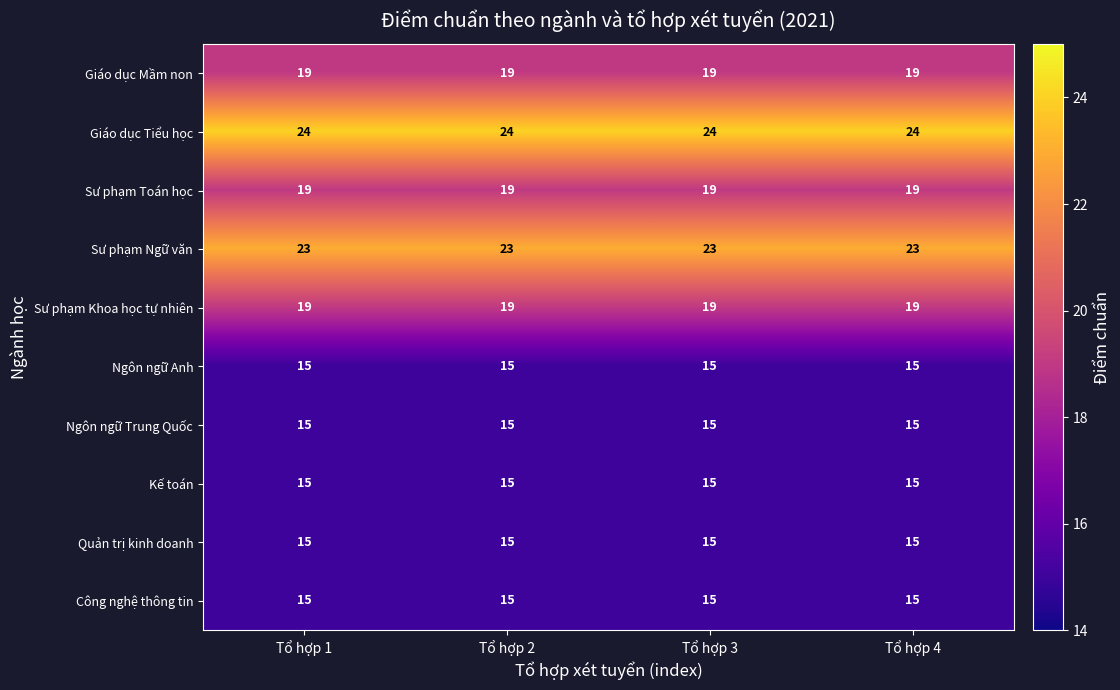

What is the minimum value for Công nghệ thông tin?

15